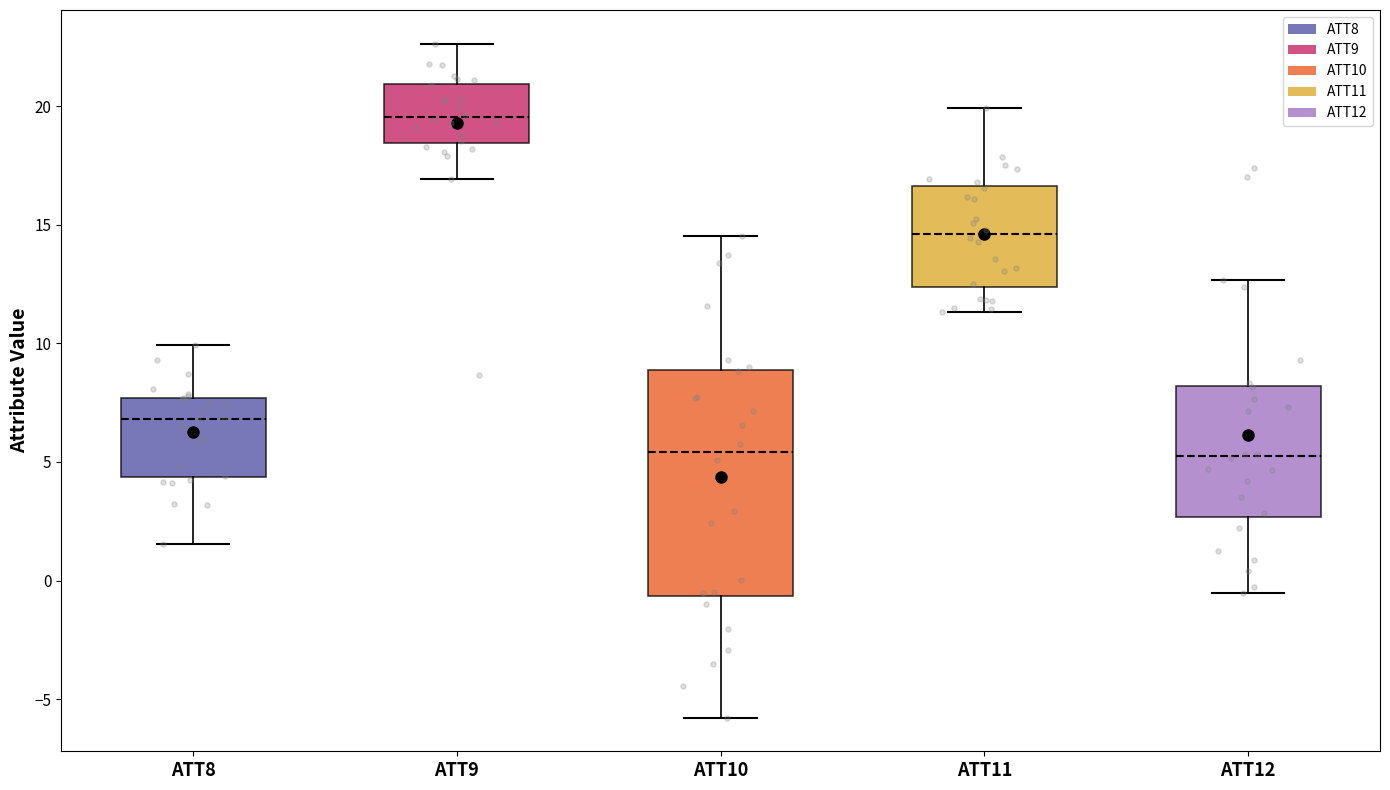

Reading left to right, transcribe this box plot: for each box, give where its median line is, the range the box spans, and where its two whiskers end, as read against the y-axis. The values are not printed on the chart, so give them approximately, as read against the axis.

ATT8: median 7.0, box 4.5 to 7.5, whiskers 1.5 to 10.0
ATT9: median 19.5, box 18.5 to 21.0, whiskers 17.0 to 22.5
ATT10: median 5.5, box -0.5 to 9.0, whiskers -6.0 to 14.5
ATT11: median 14.5, box 12.5 to 16.5, whiskers 11.5 to 20.0
ATT12: median 5.0, box 2.5 to 8.0, whiskers -0.5 to 12.5